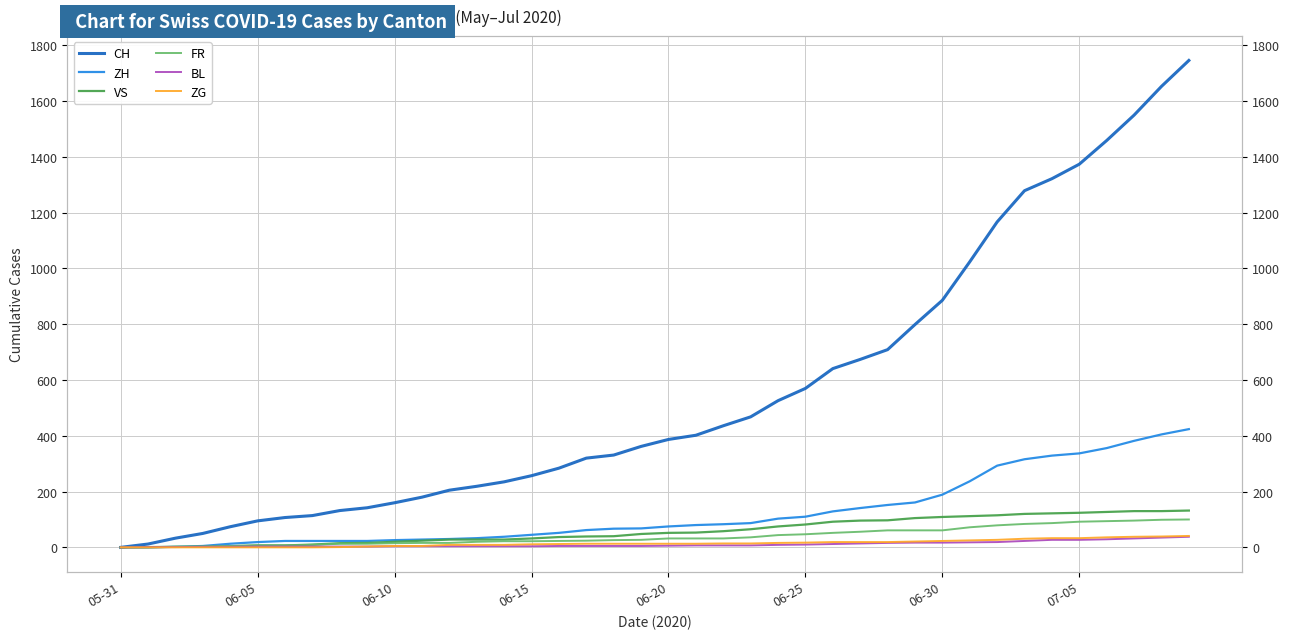

List the series in order of their peak value, lowest first.

BL, ZG, FR, VS, ZH, CH